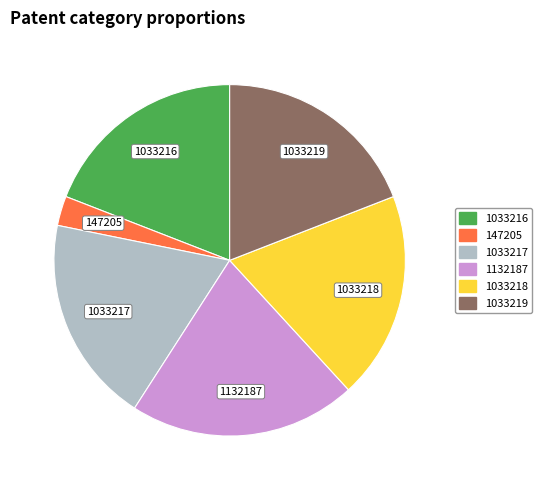

What is the smallest slice in the pie chart?

147205